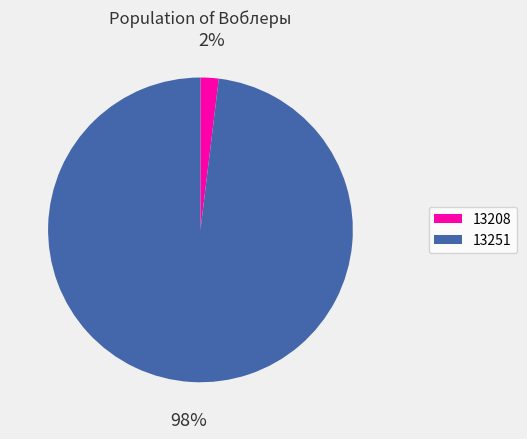

Is it true that 13208 is 13% of the pie?

False